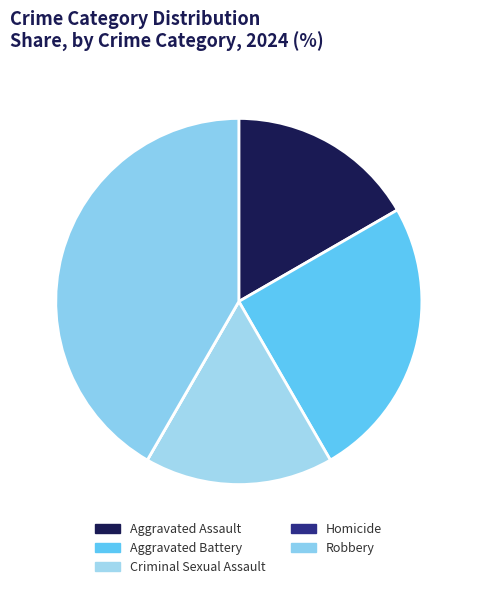

How many slices are in this pie chart?

5